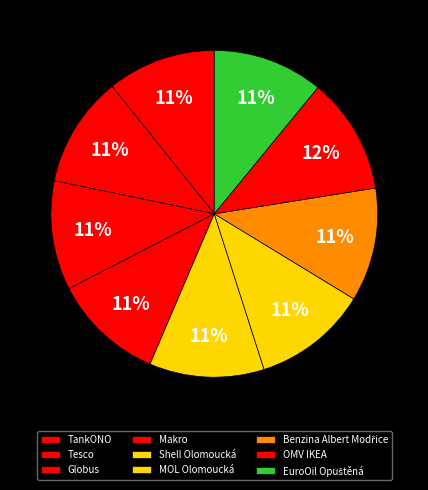

Does any single category account for the majority?

No